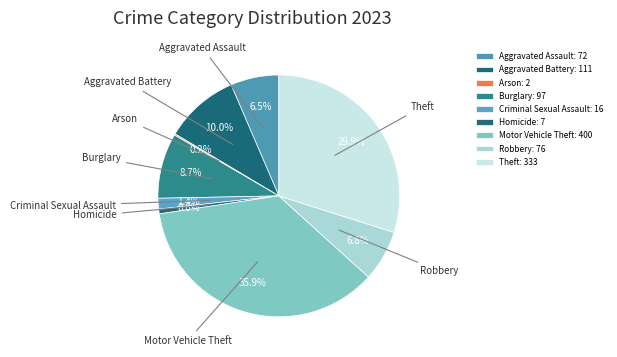

What percentage is NOT represented by Burglary?

91.3%